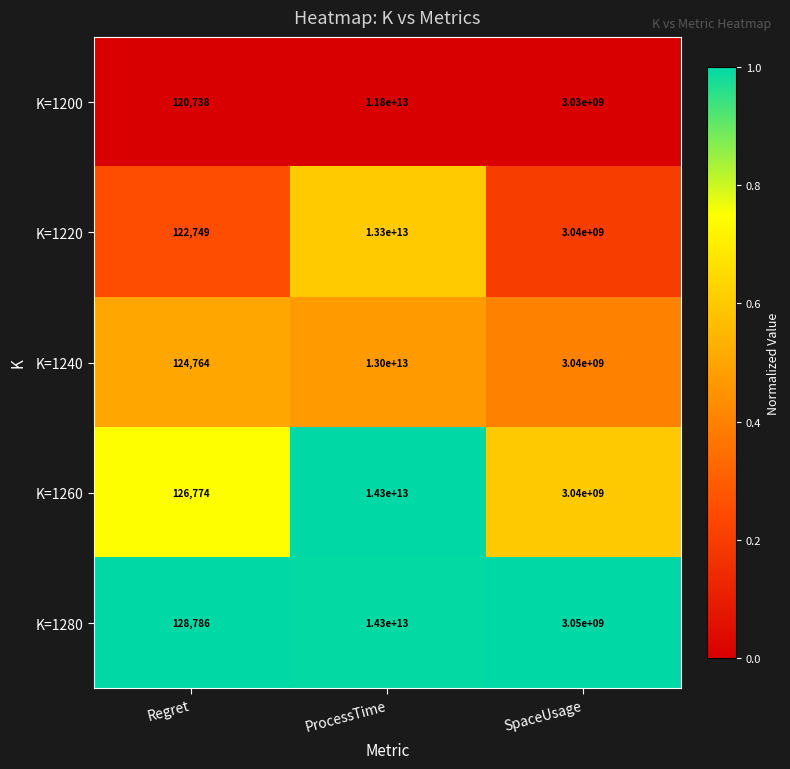

Which category has the highest value in the K=1260 series?

ProcessTime